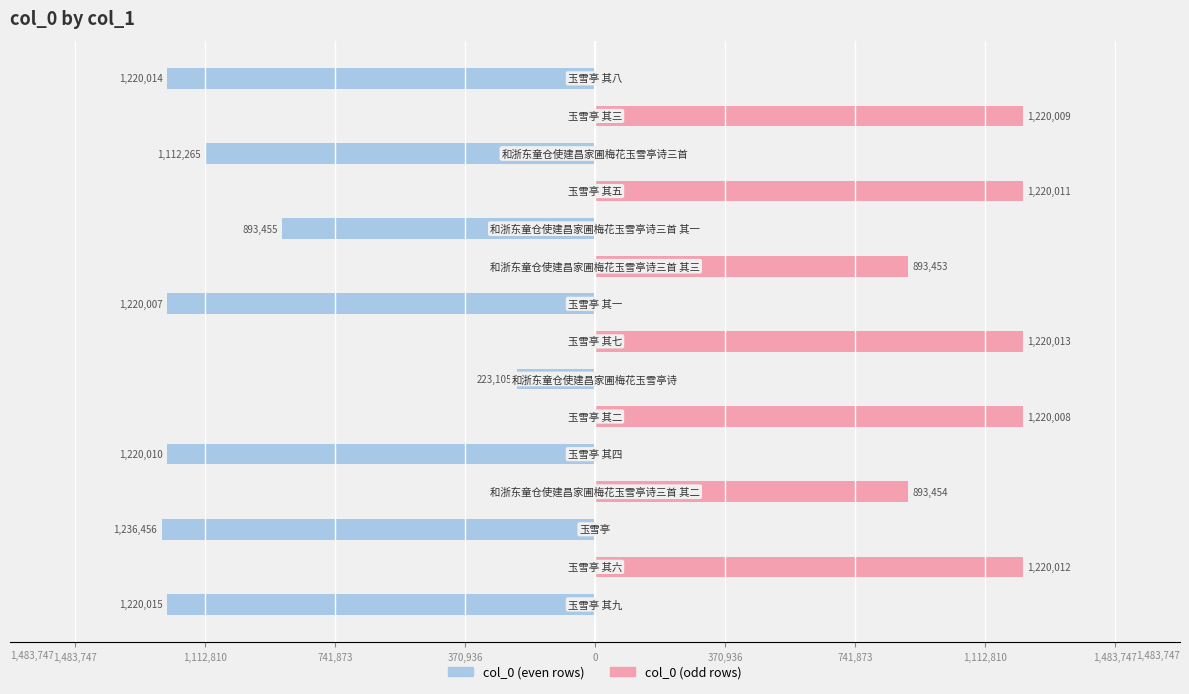

Reading left to right, what are all the values shown in this chart?

col_0 (even rows): -1220015	0	-1236456	0	-1220010	0	-223105	0	-1220007	0	-893455	0	-1112265	0	-1220014
col_0 (odd rows): 0	1220012	0	893454	0	1220008	0	1220013	0	893453	0	1220011	0	1220009	0